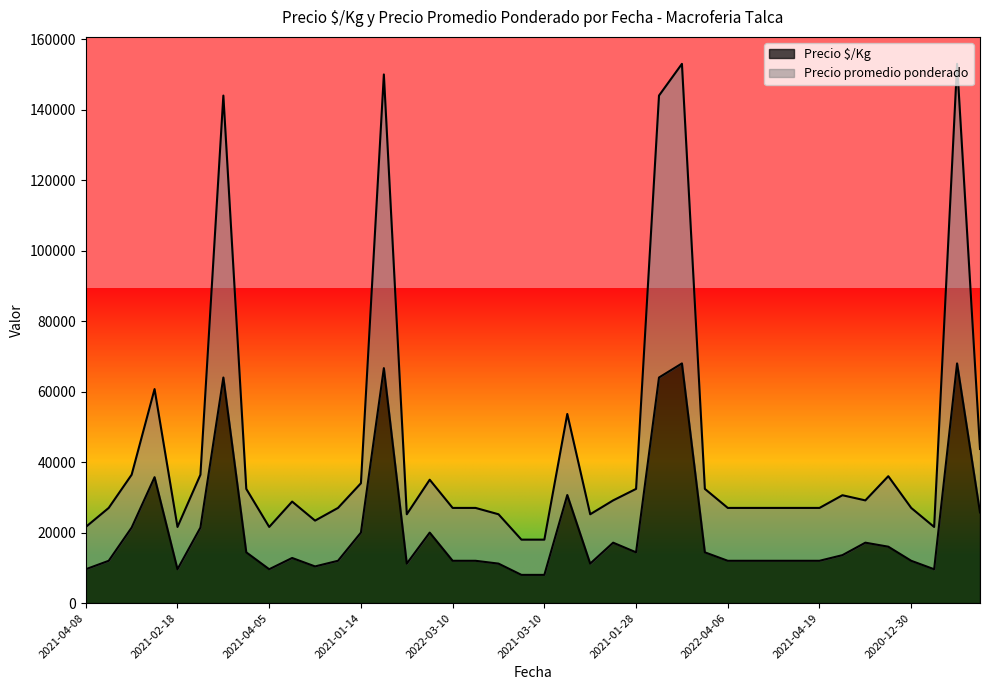

True or false: Precio promedio ponderado and Precio $/Kg cross at least once.

False